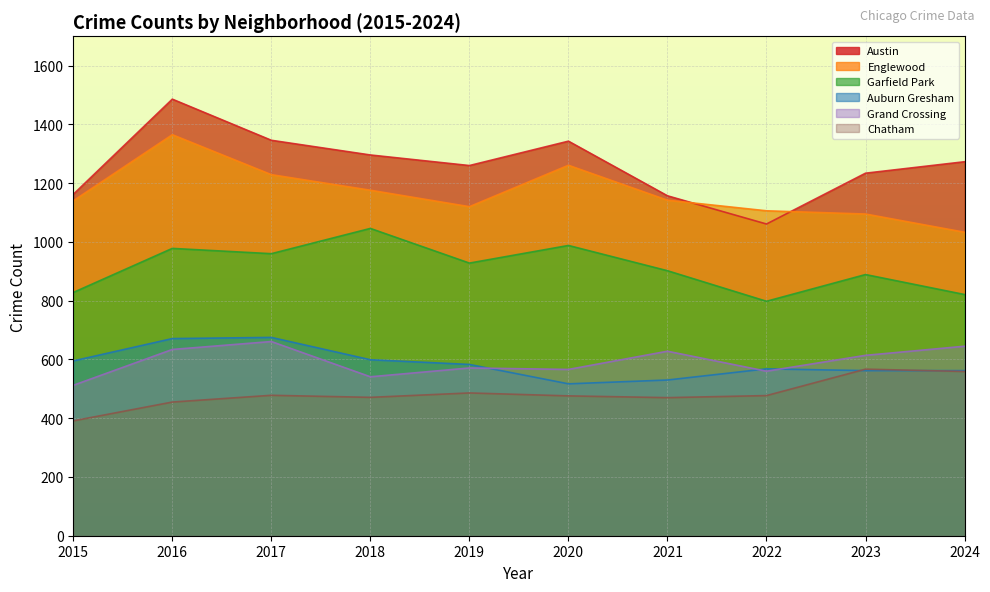

In Chatham, how many points are lower than both neighbors (excluding endpoints)?

2